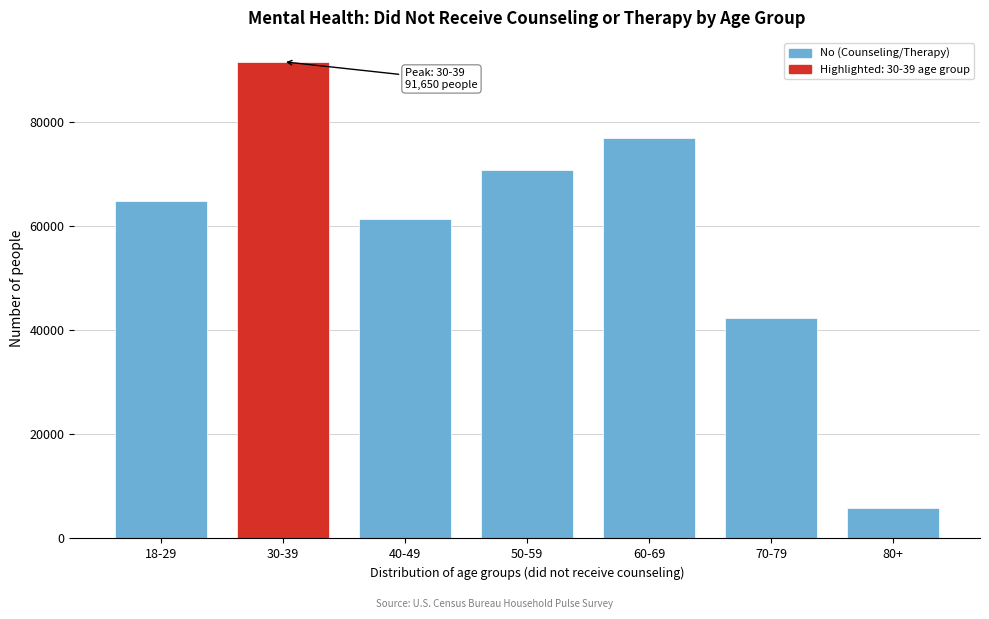

Reading left to right, what are all the values shown in this chart?

18-29=64883	30-39=91650	40-49=61504	50-59=70758	60-69=77046	70-79=42384	80+=5814